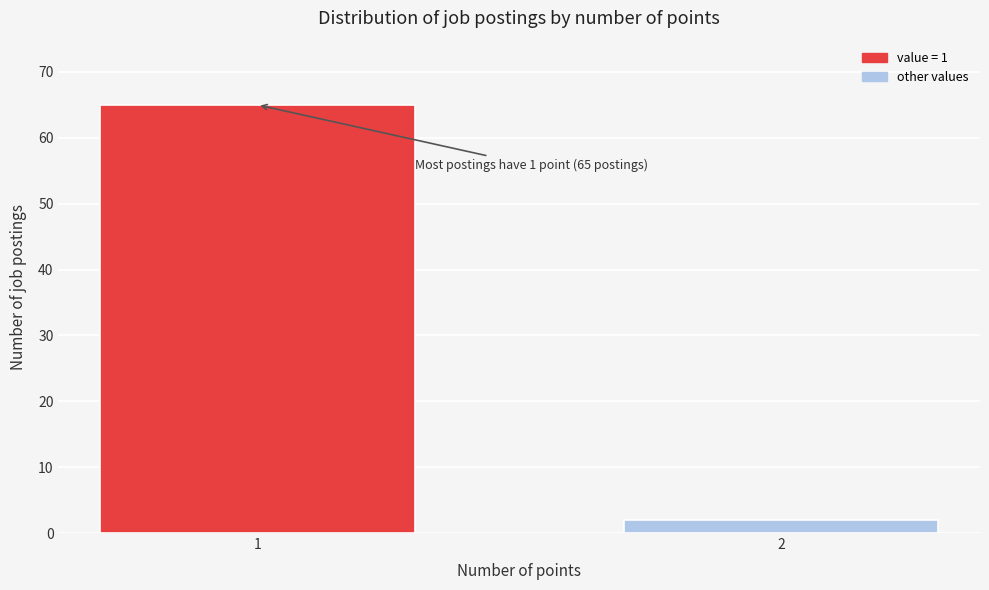

Reading left to right, extract all data points from this chart.

65	2